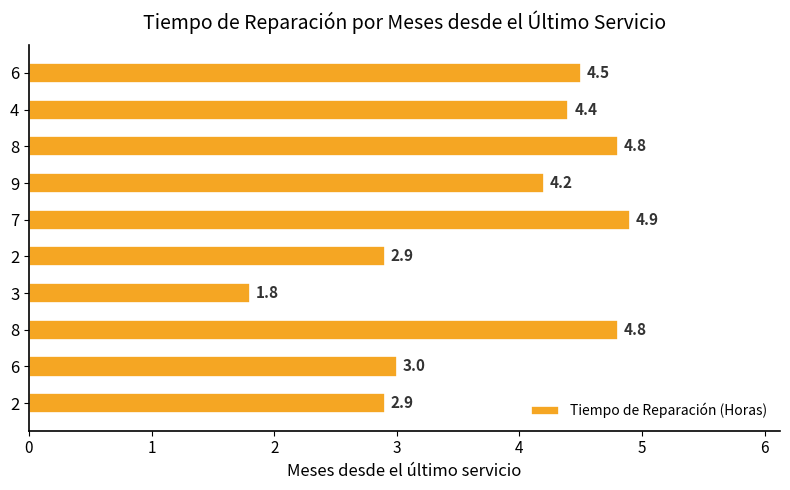

Are the bars grouped side by side (vs. stacked)?

No